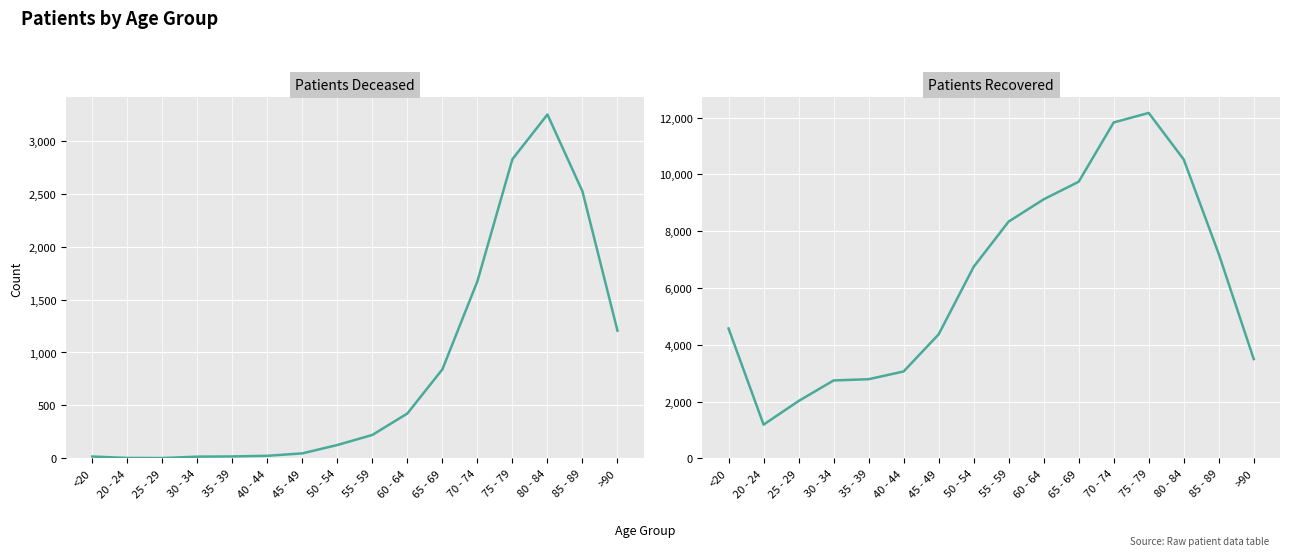

Where does the Patients Deceased series first go above 221?

60 - 64